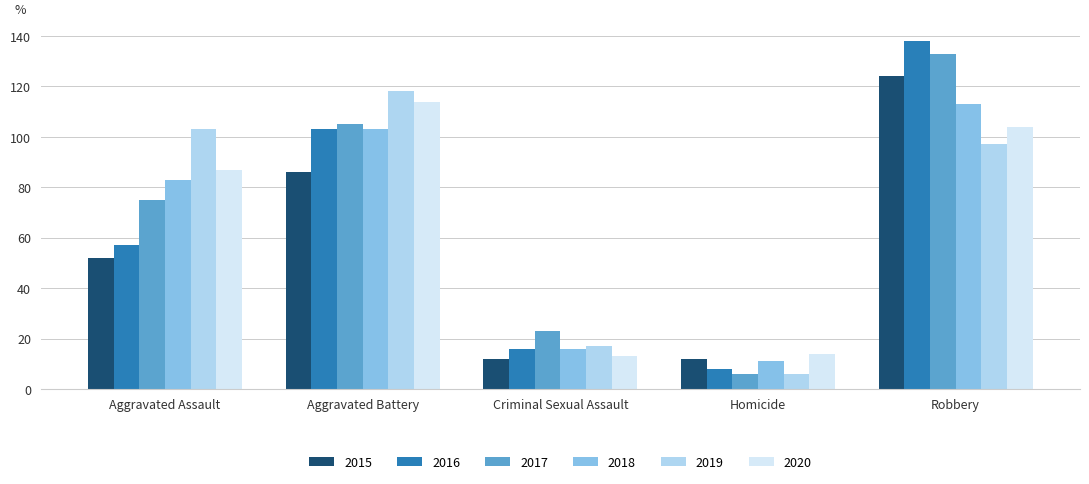

Reading left to right, transcribe all the data shown in this chart.

2015: 52	86	12	12	124
2016: 57	103	16	8	138
2017: 75	105	23	6	133
2018: 83	103	16	11	113
2019: 103	118	17	6	97
2020: 87	114	13	14	104